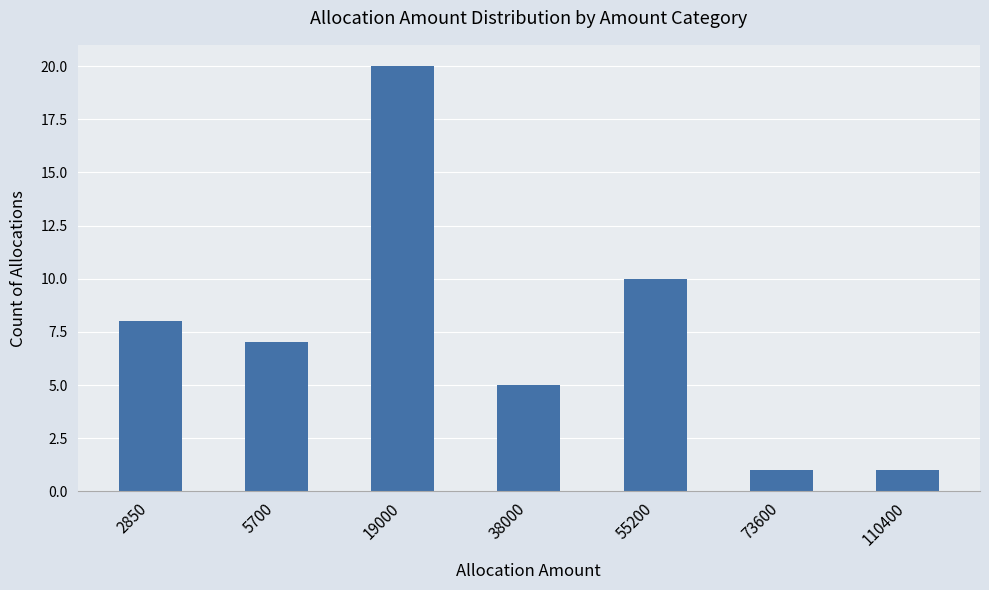

Does the chart contain any negative values?

No